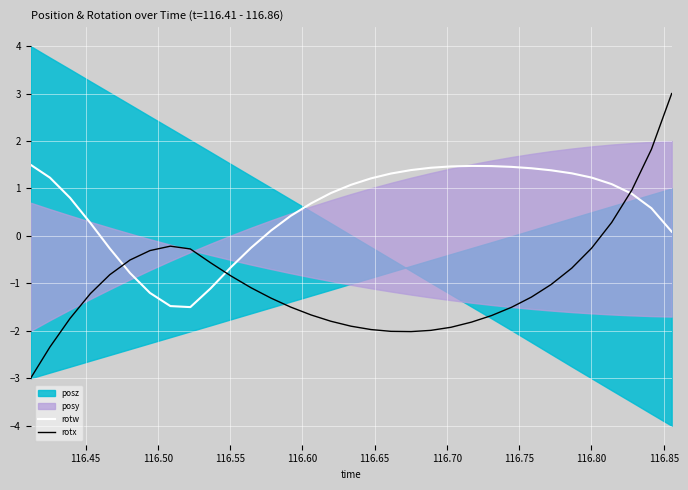

True or false: rotw and rotx cross at least once.

True